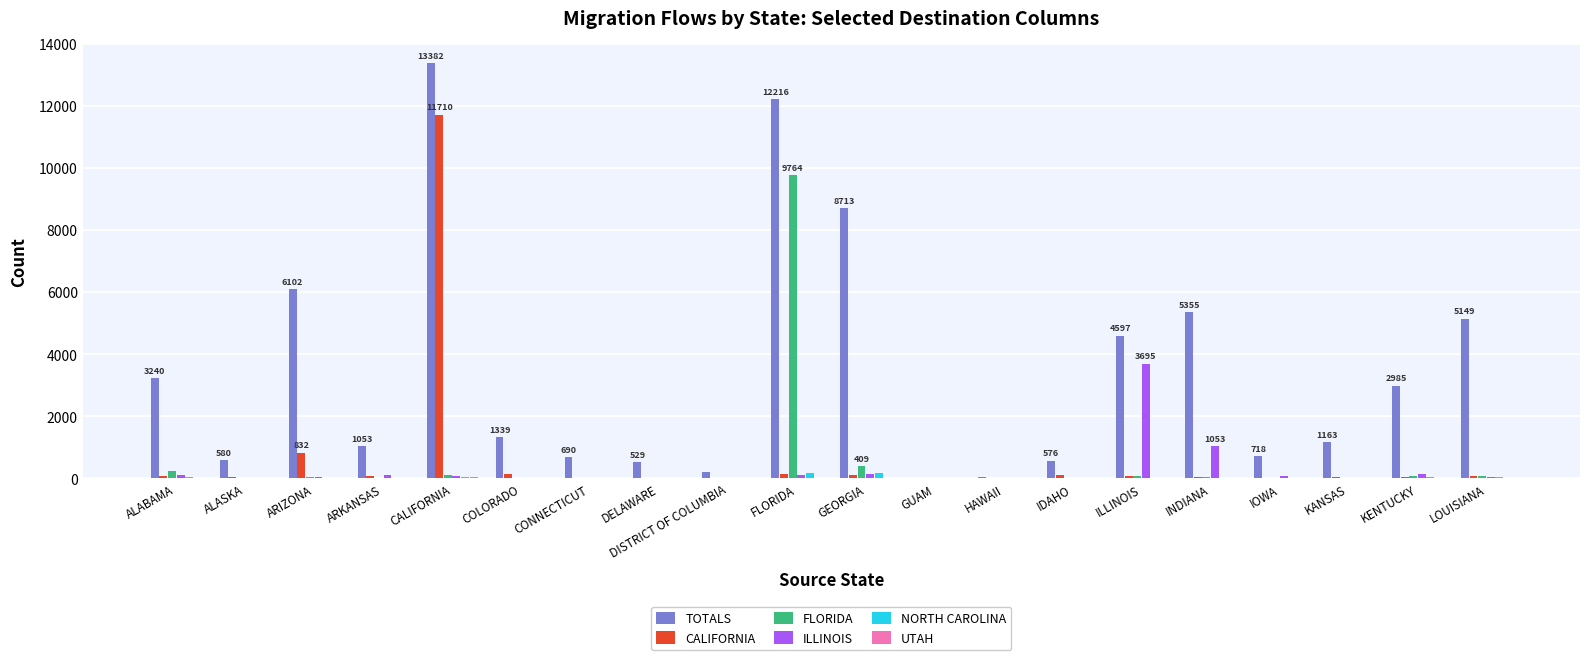

At which category does the chart reach its peak across all series?

CALIFORNIA